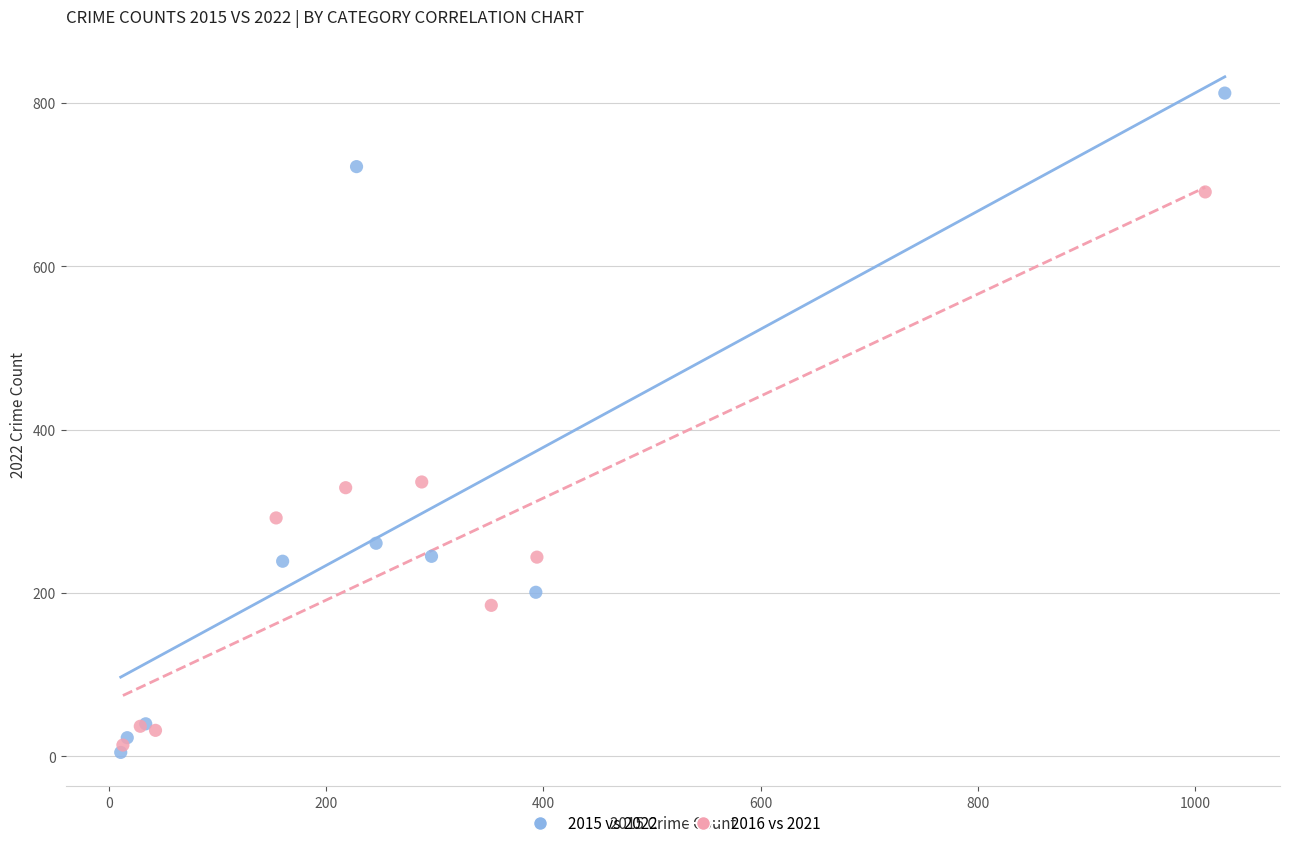

Which series contains the highest Y value?

2015 vs 2022